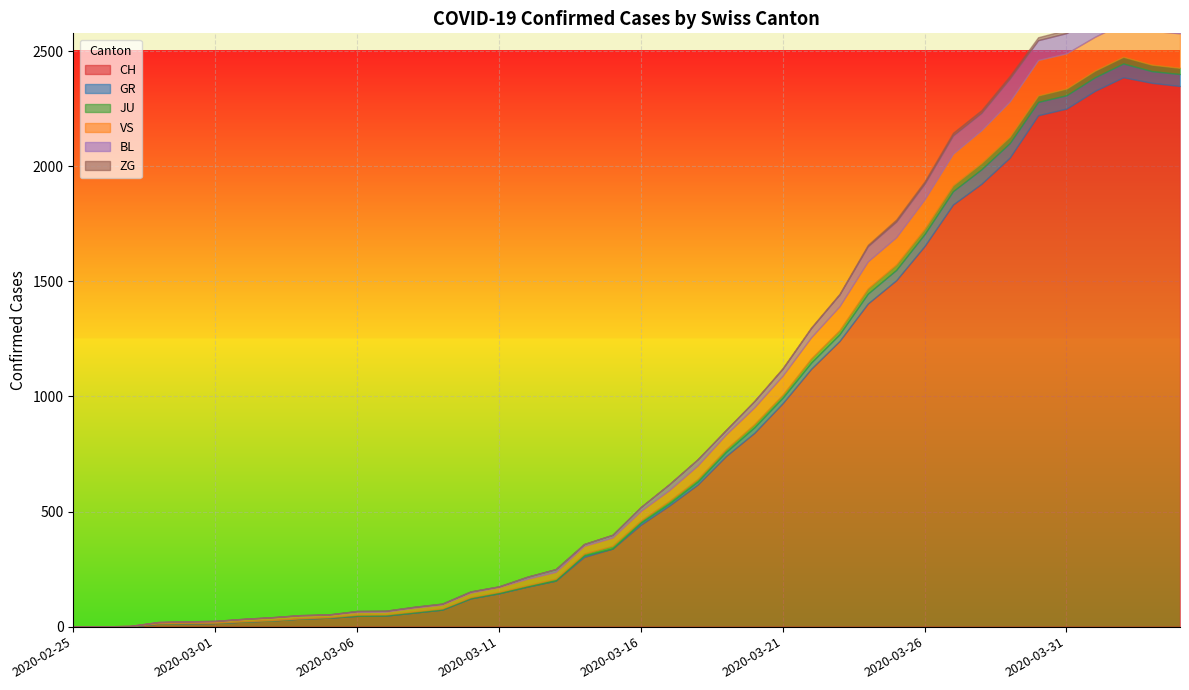

Does the chart display data point markers on the line(s)?

No